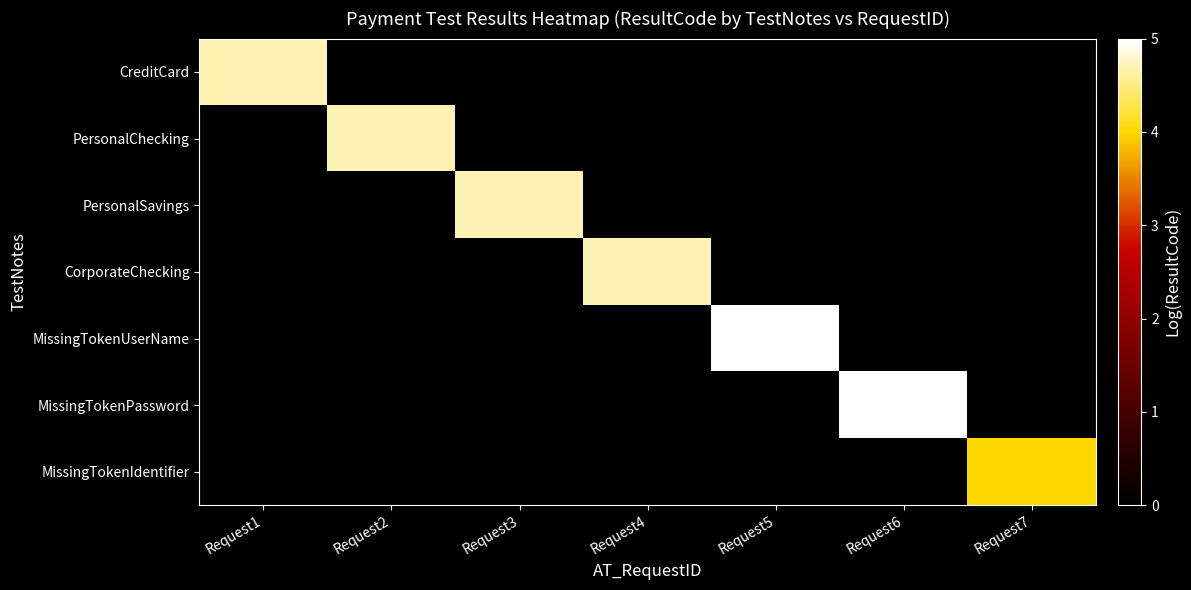

At which category is the sum across all series the highest?

Request5